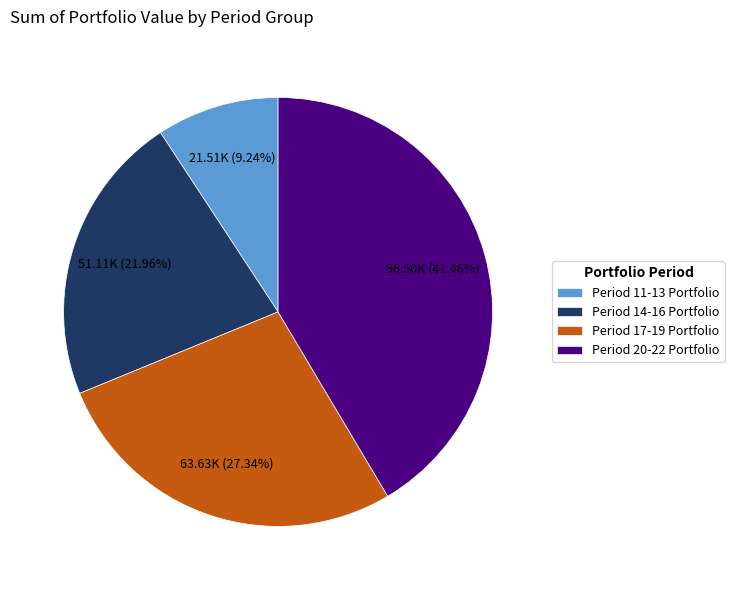

How many slices are in this pie chart?

4